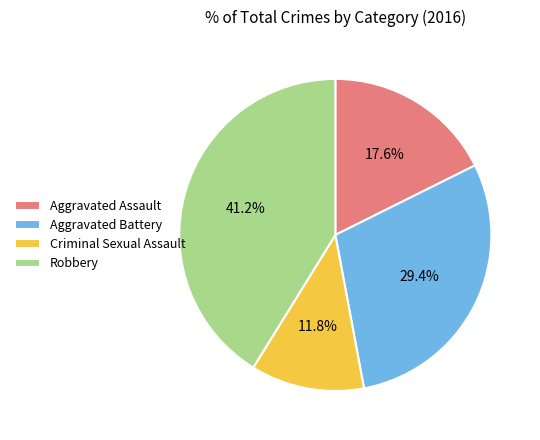

To the nearest percent, what is the average slice percentage?

25%